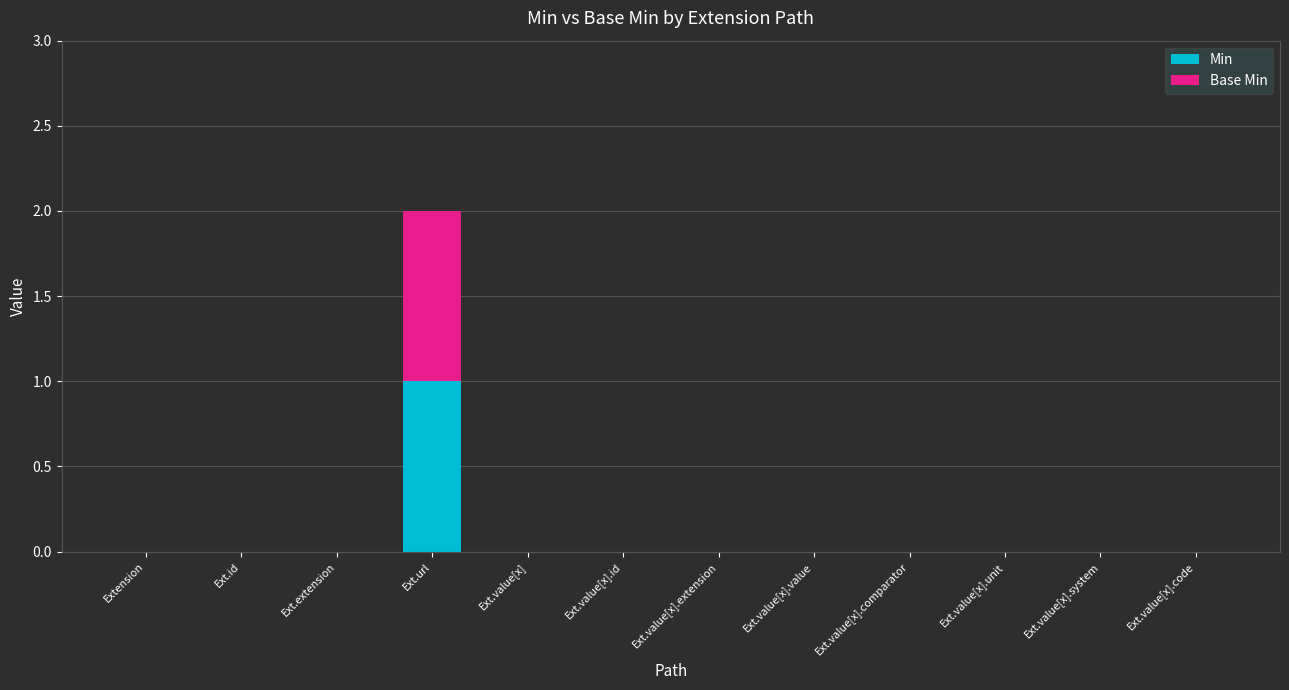

The Min series shows 1 at Ext.value[x].extension. True or false?

False